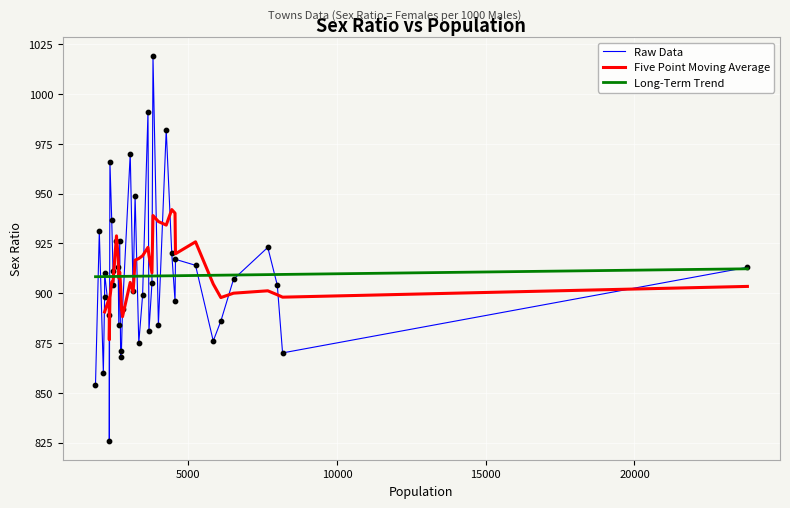

What is the ratio of the value at 2489 to the value at 3053?

0.9